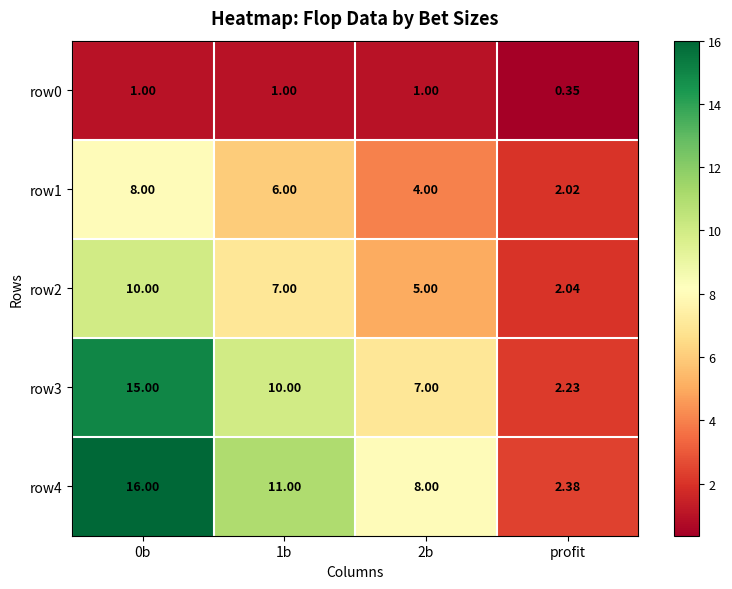

How many series are shown in this chart?

5